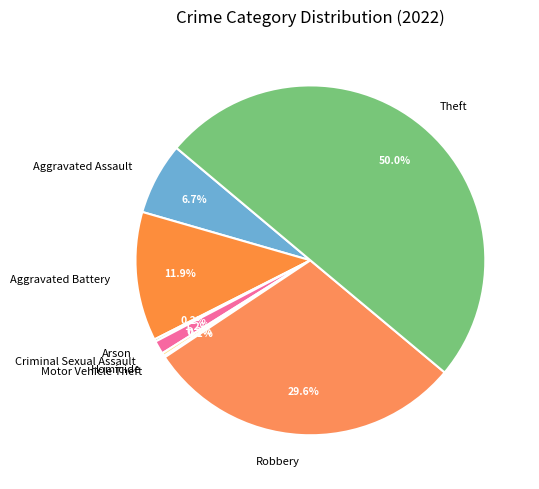

Do Robbery and Theft together represent more than half of the pie?

Yes